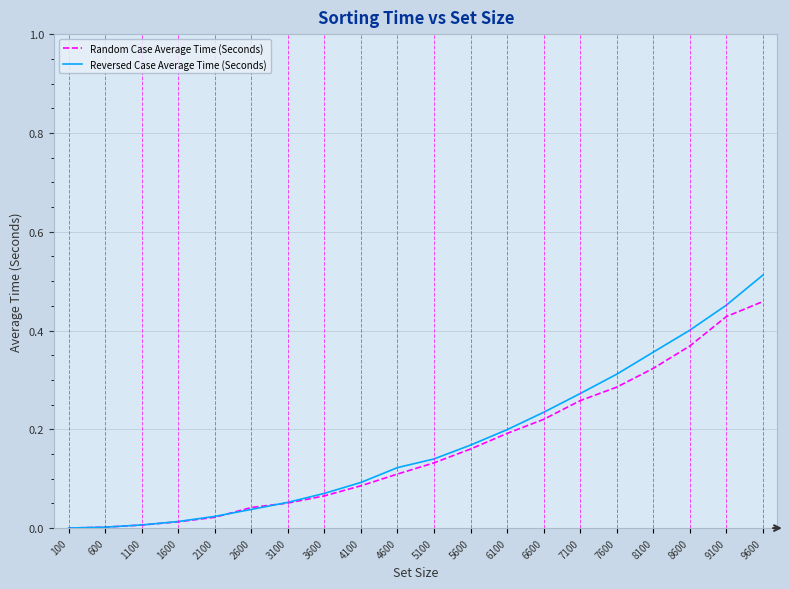

True or false: Random Case Average Time (Seconds) has a value of 0.1 at 9100.

False